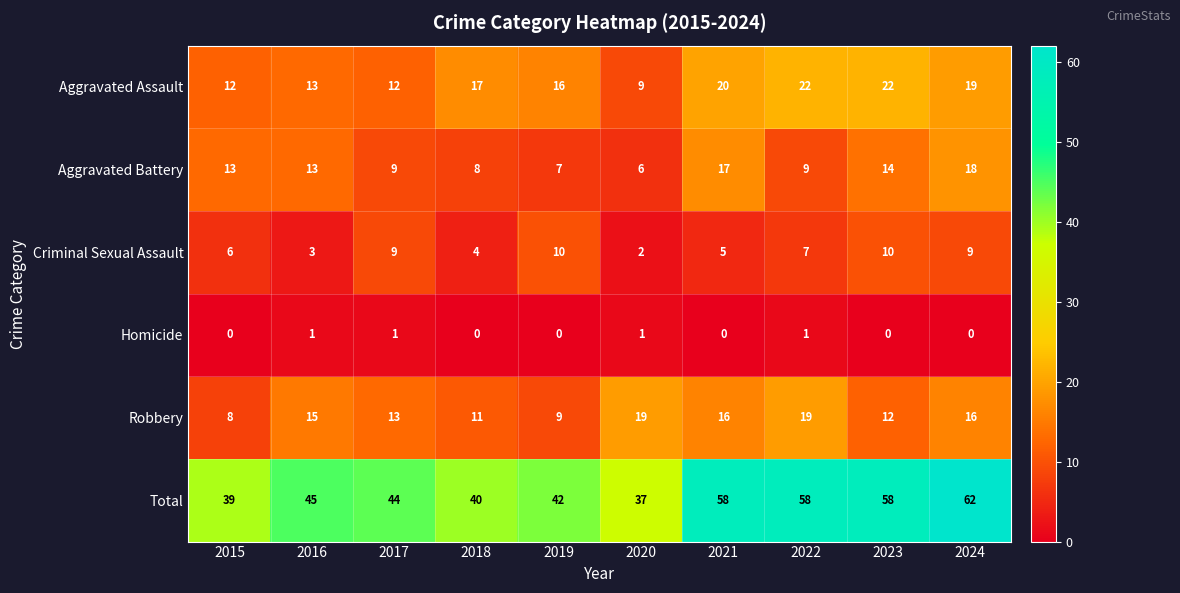

Is it true that Criminal Sexual Assault equals 10 at 2019?

True